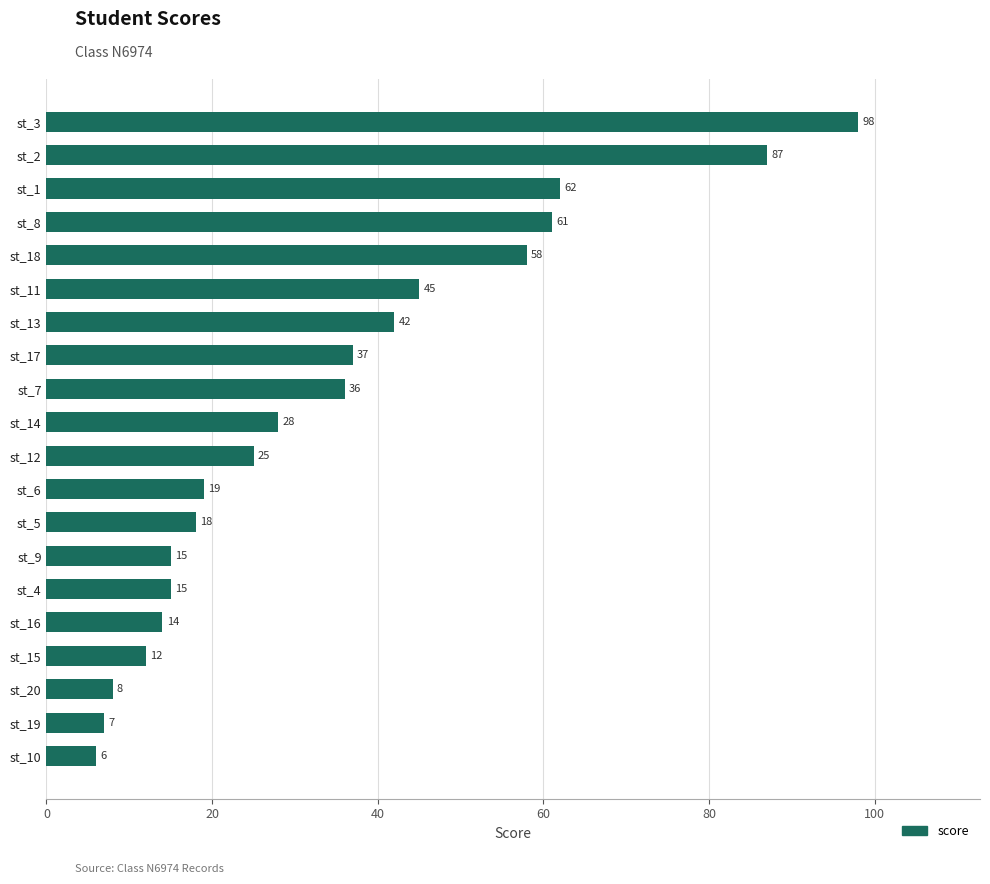

What is the change in value from st_17 to st_1?

+25